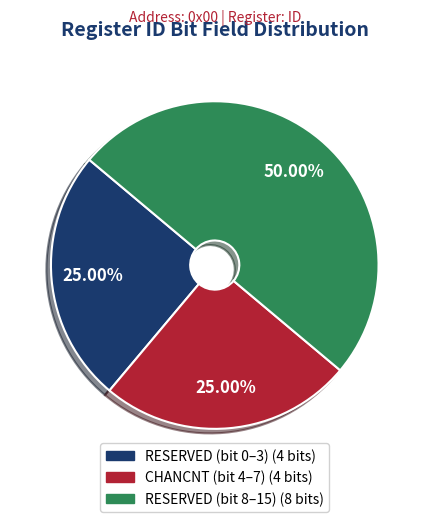

Which slice is the smallest?

RESERVED